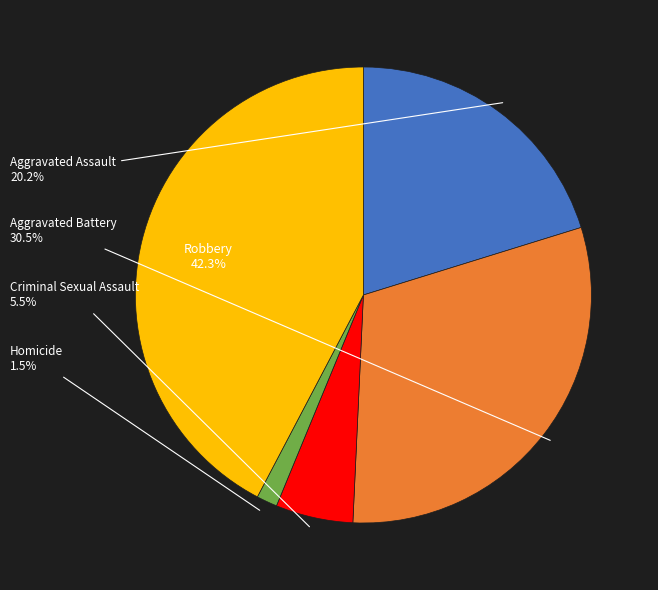

Is there any slice that represents more than half of the pie?

No